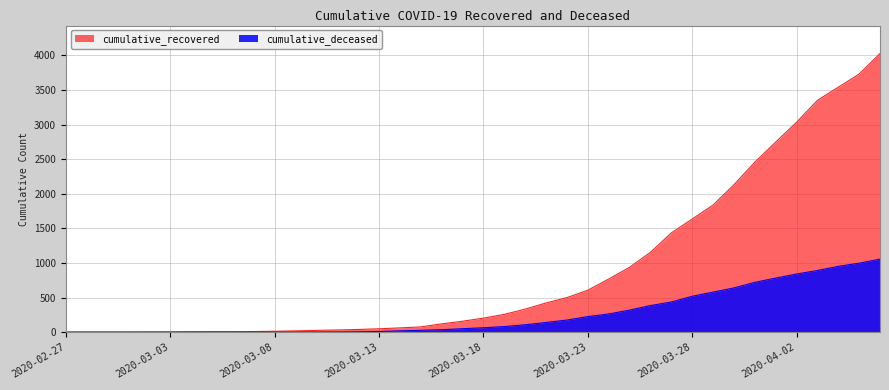

Reading left to right, list all the values displayed in this chart.

cumulative_recovered: 3	4	4	4	5	6	8	9	9	10	14	20	27	33	40	50	63	77	121	159	204	258	334	423	500	607	768	938	1154	1434	1635	1837	2130	2456	2746	3033	3349	3540	3730	4028
cumulative_deceased: 0	0	0	0	0	0	0	0	0	1	2	2	2	4	6	11	20	28	37	51	65	82	108	141	176	226	264	320	385	437	519	580	640	721	782	841	892	952	998	1056